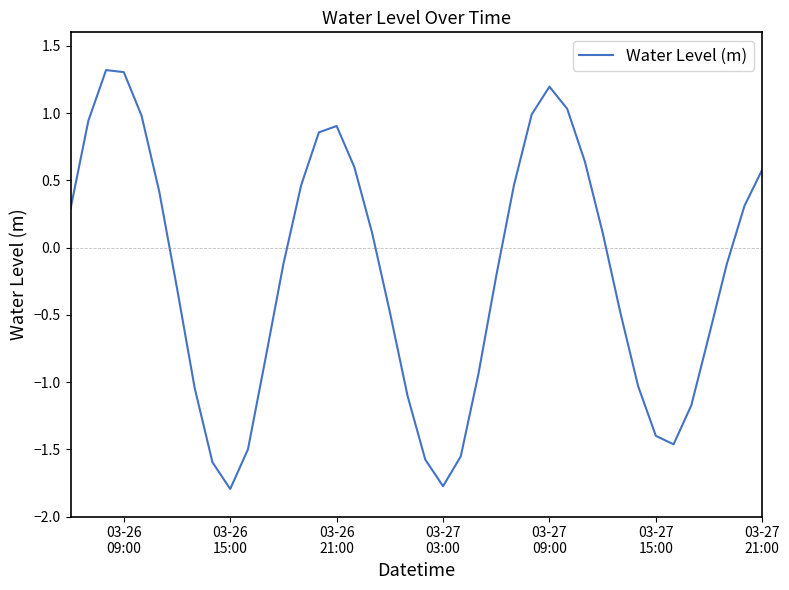

What is the difference between the maximum and minimum values?

3.1